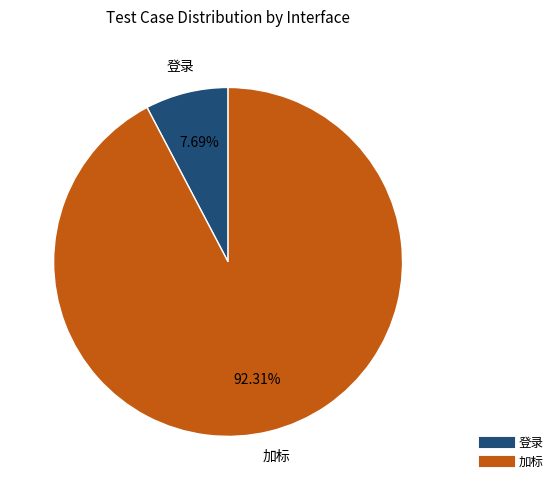

To the nearest percent, what is the difference between the 登录 and 加标 slice percentages?

85%